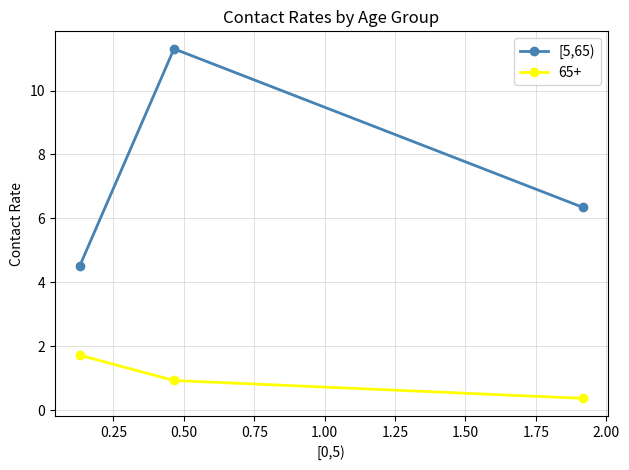

Which series has the widest spread of values?

[5,65)